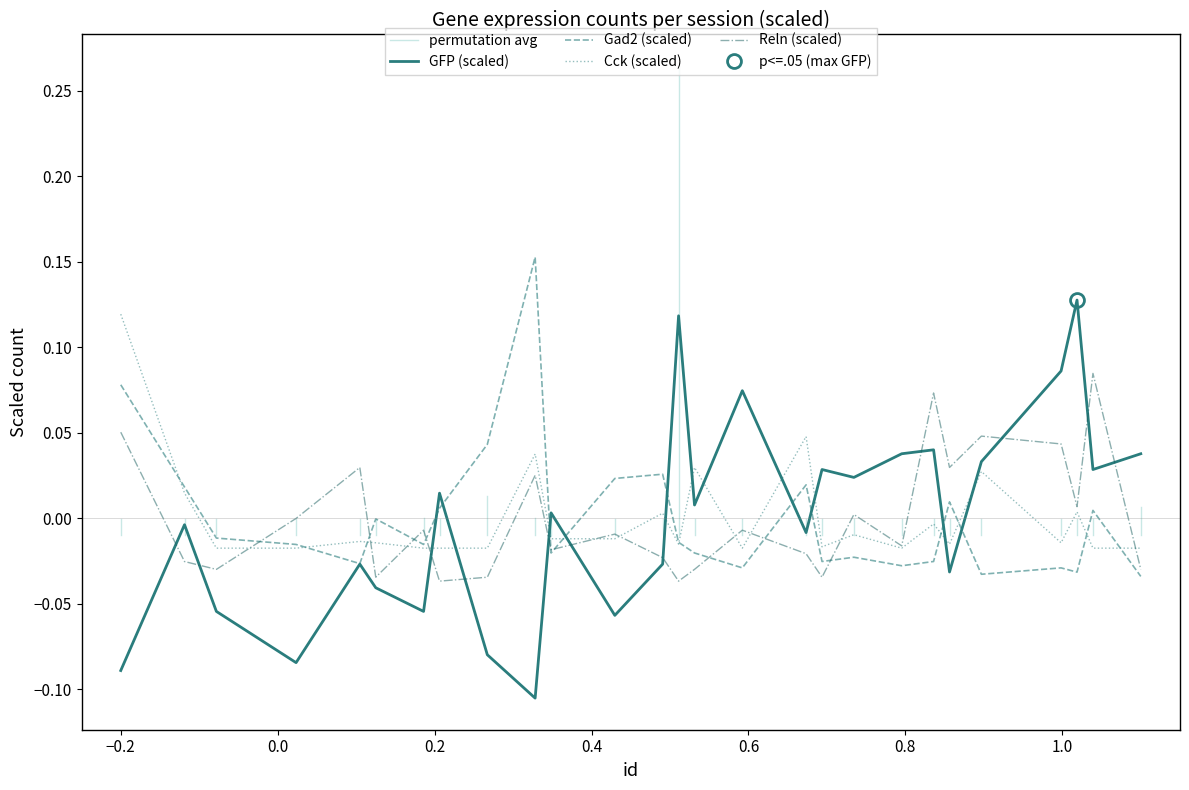

The Cck series shows 0.0 at 51. True or false?

False